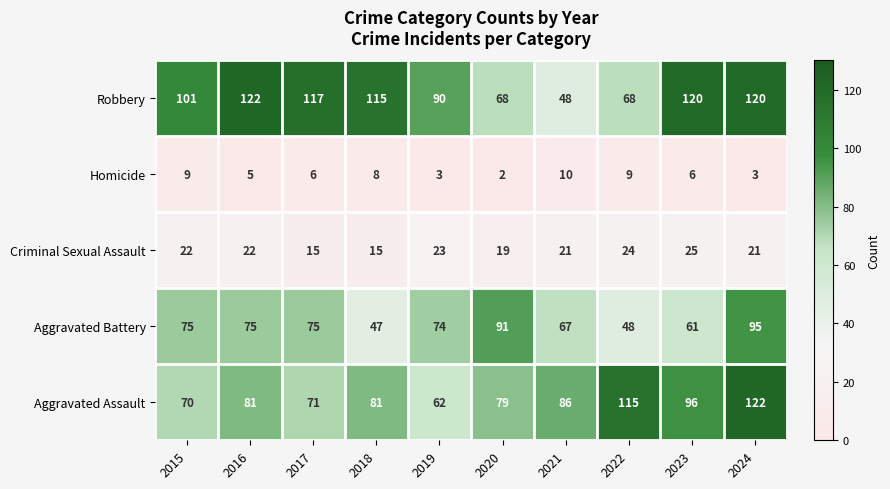

How many data points does each series have?

10